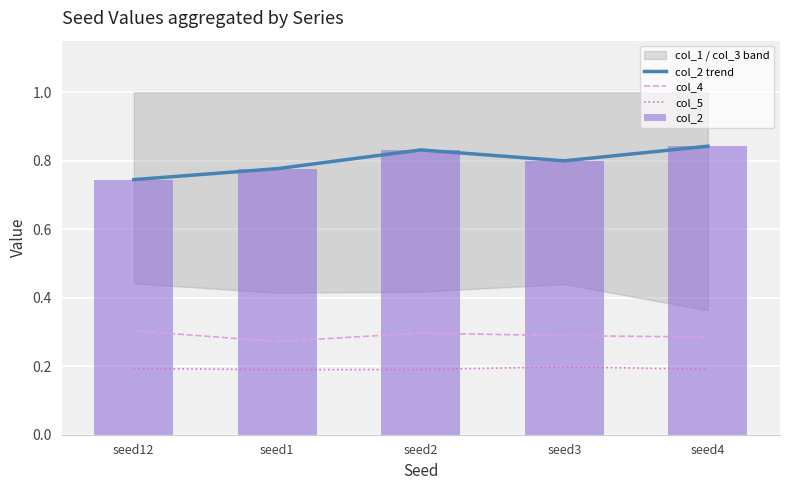

Reading left to right, transcribe all the data shown in this chart.

col_2 trend: 0.7	0.8	0.8	0.8	0.8
col_4: 0.3	0.3	0.3	0.3	0.3
col_5: 0.2	0.2	0.2	0.2	0.2
col_2: 0.7	0.8	0.8	0.8	0.8